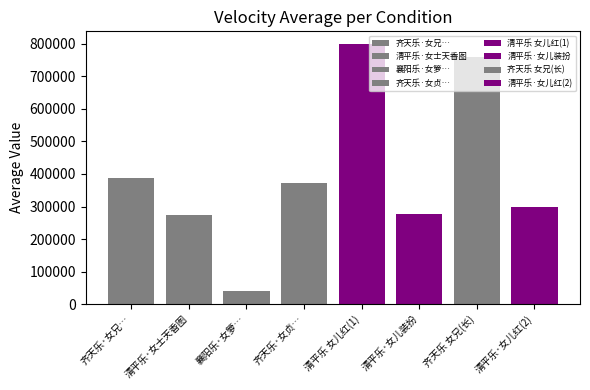

Count the number of values greater than 372422.

3